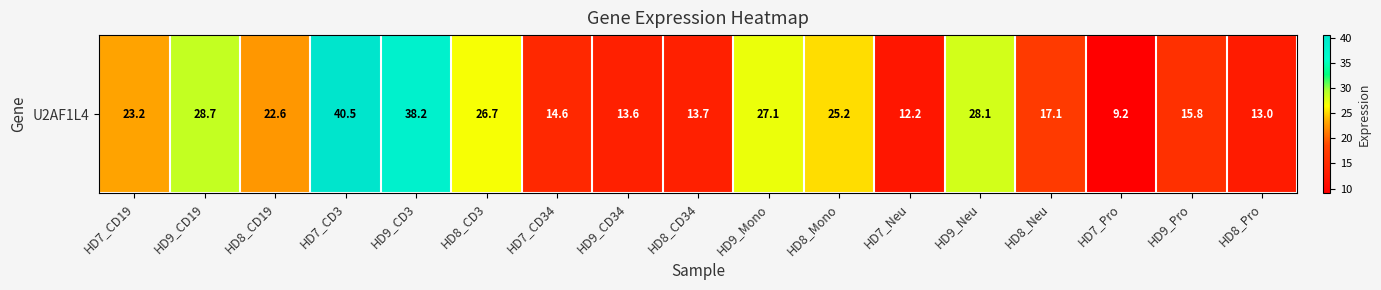

What is the change in value from HD8_CD19 to HD8_Neu?

-5.5